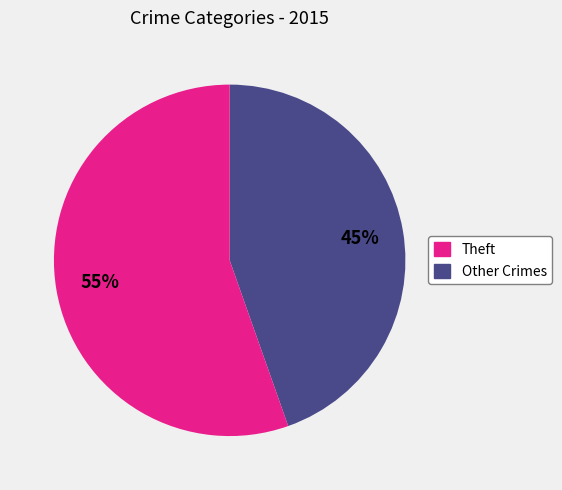

Does any single category account for the majority?

Yes